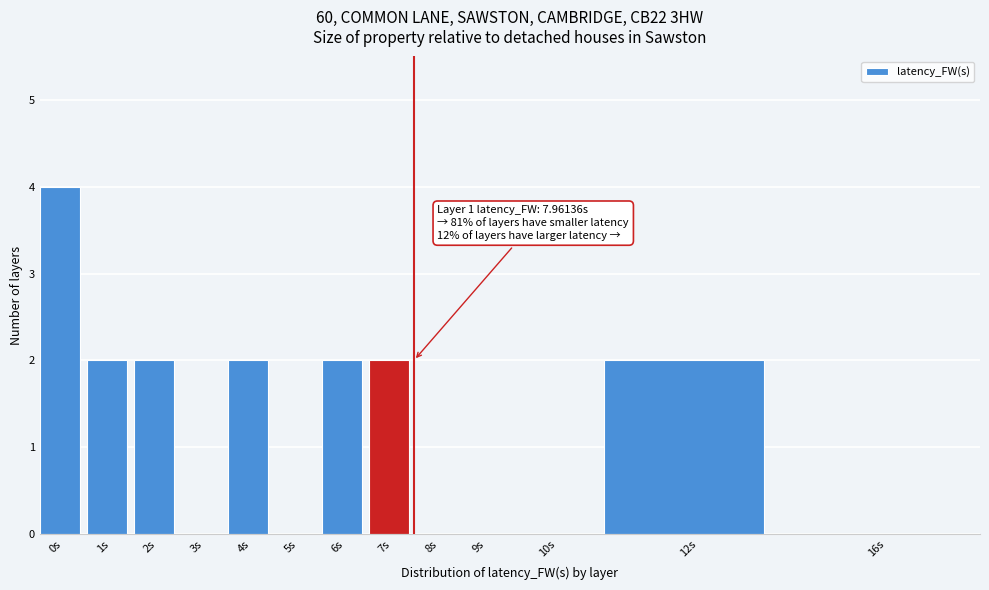

Reading right to left, list all the values displayed in this chart.

16s=0	12s=2	10s=0	9s=0	8s=0	7s=2	6s=2	5s=0	4s=2	3s=0	2s=2	1s=2	0s=4